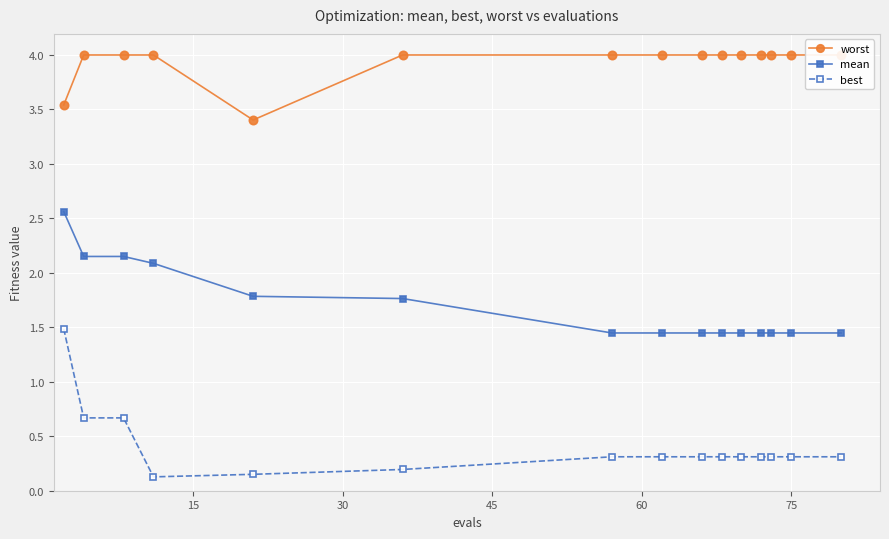

True or false: best and mean cross at least once.

False